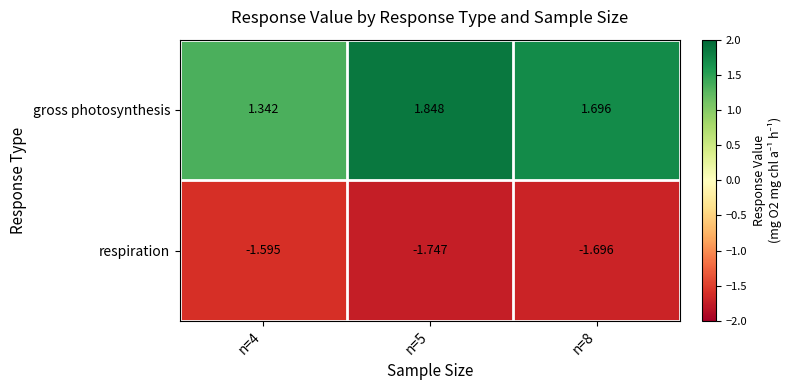

Which series has the largest range (max minus min)?

gross photosynthesis